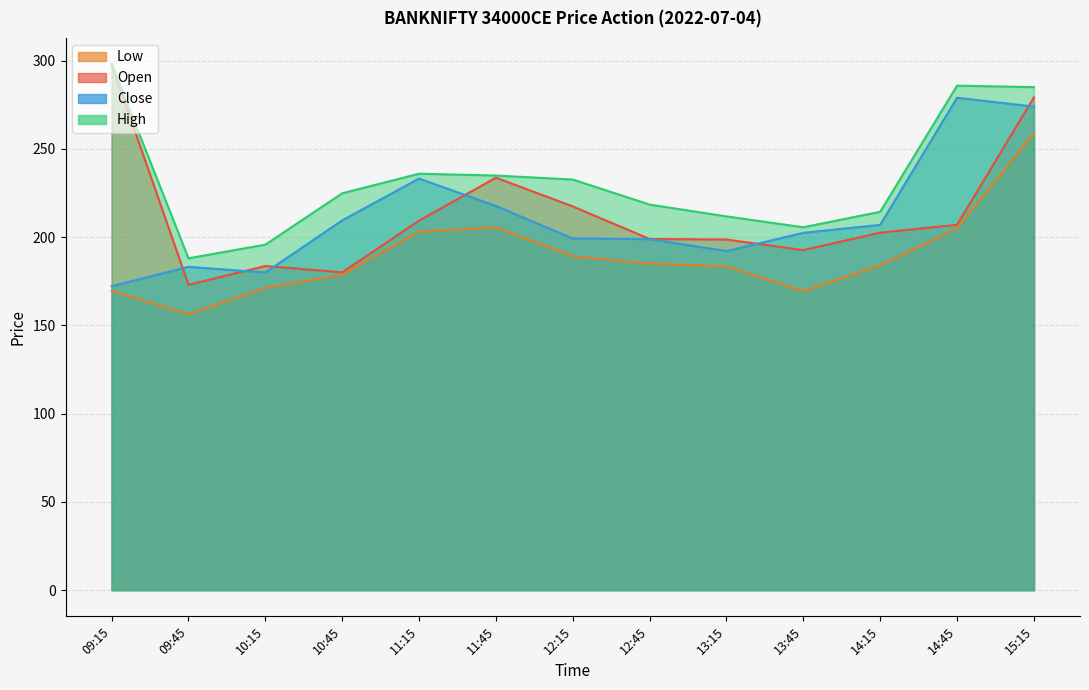

What is the sum of the open values at 14:45 and 14:15?

409.6